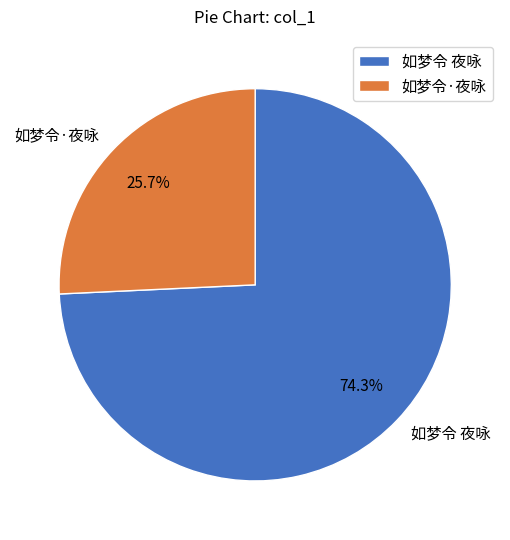

To the nearest percent, what portion does 如梦令·夜咏 represent?

26%